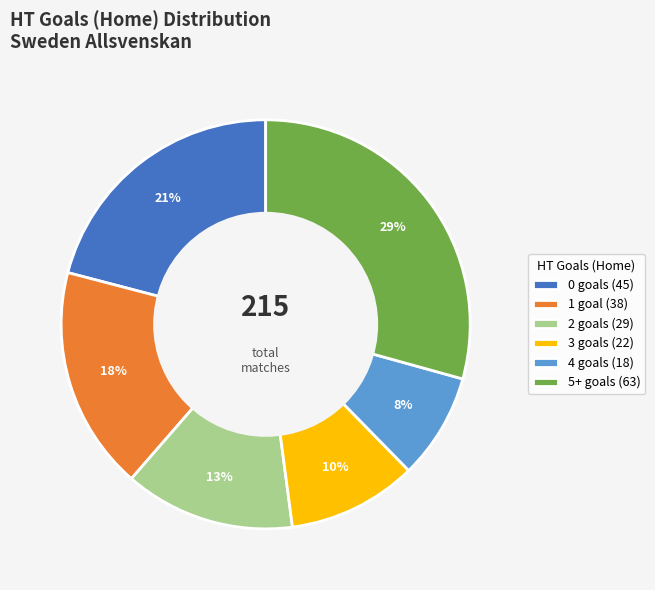

What percentage is the 2 goals (29) slice, to the nearest percent?

13%